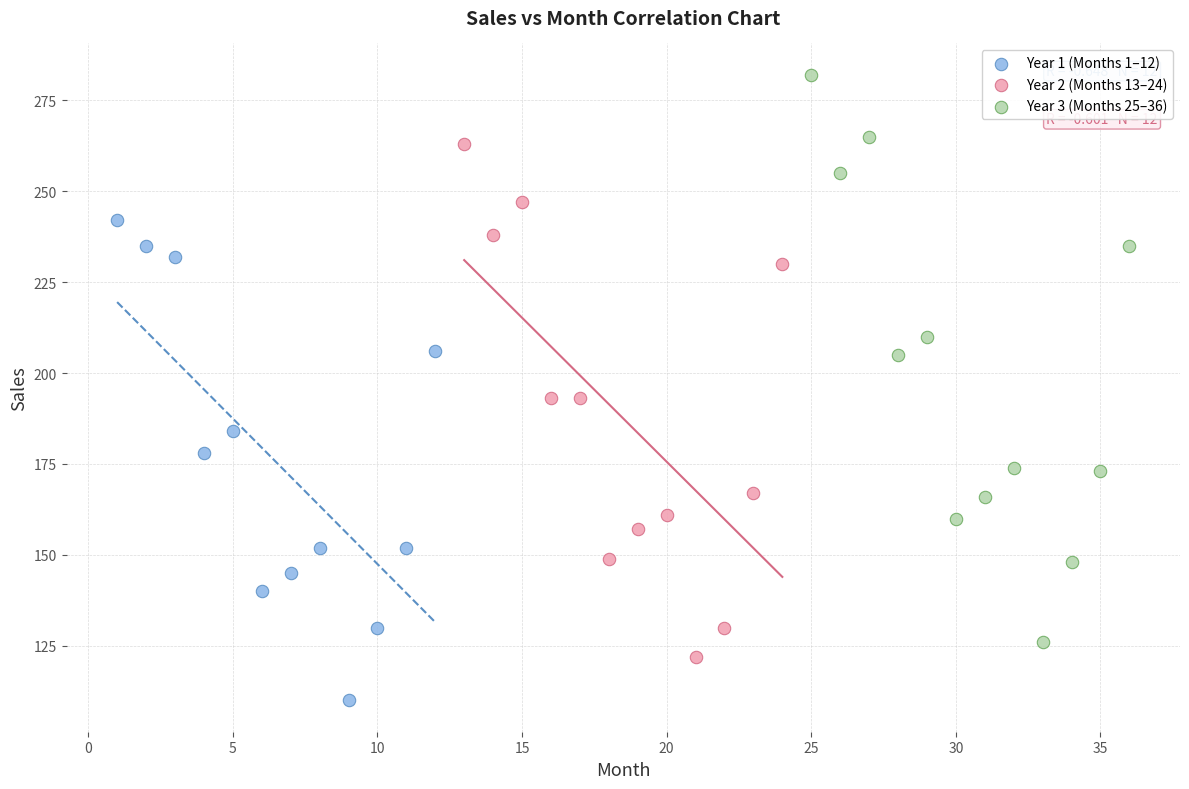

Which series contains the highest Y value?

Year 3 (Months 25–36)